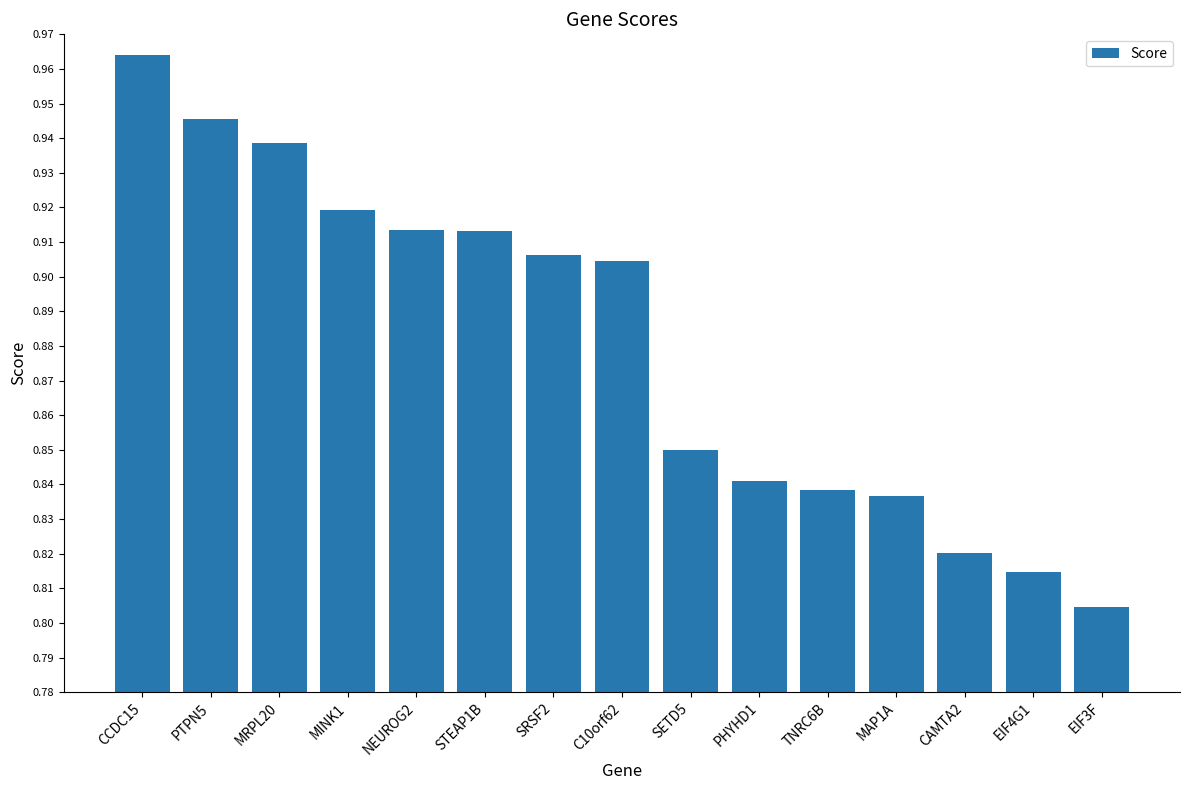

At which category does the chart reach its peak across all series?

CCDC15